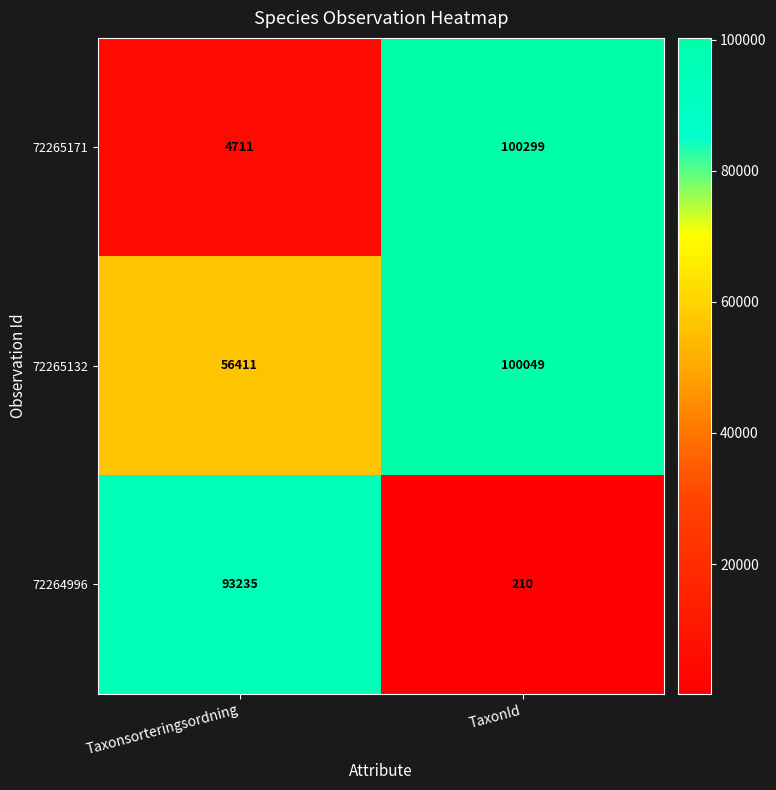

What is the total value across all series at TaxonId?

200558